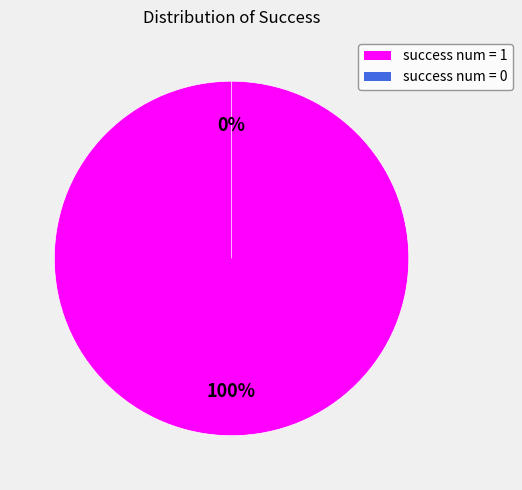

True or false: success num = 0 accounts for 12% of the total.

False